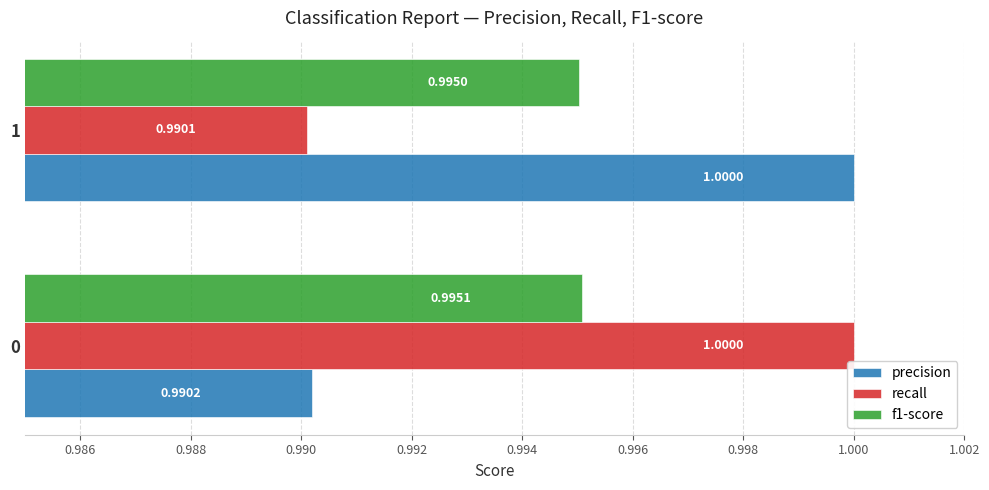

Which series has the largest total across all categories?

precision